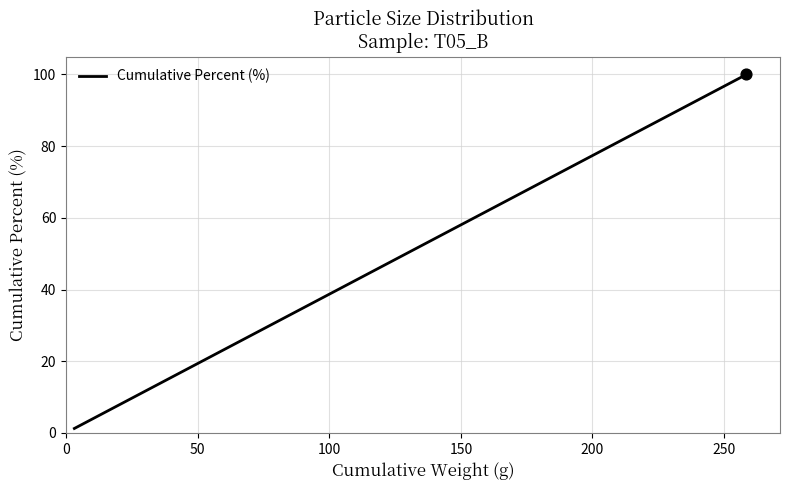

True or false: there are more than 1 points higher than both neighbors.

False